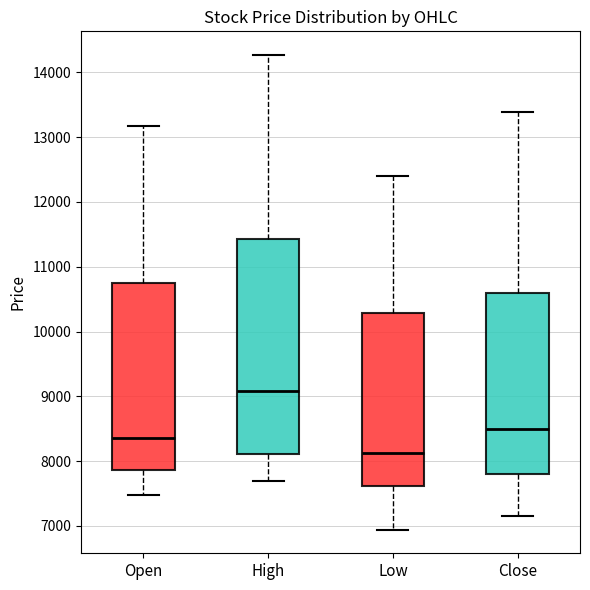

Comparing the boxes themselves (not the whiskers), which one is the tallest?

High